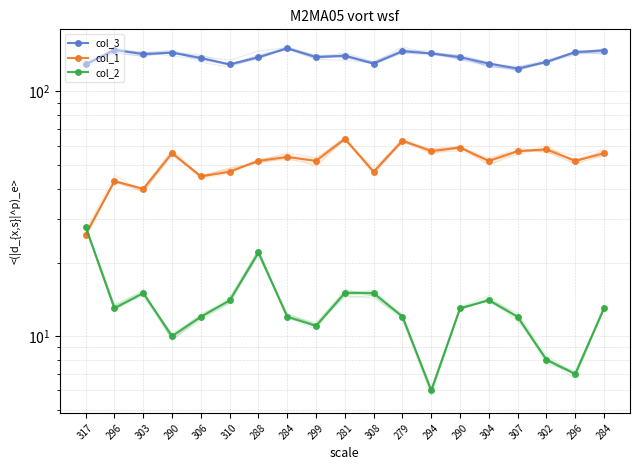

Which series has the largest range (max minus min)?

col_1